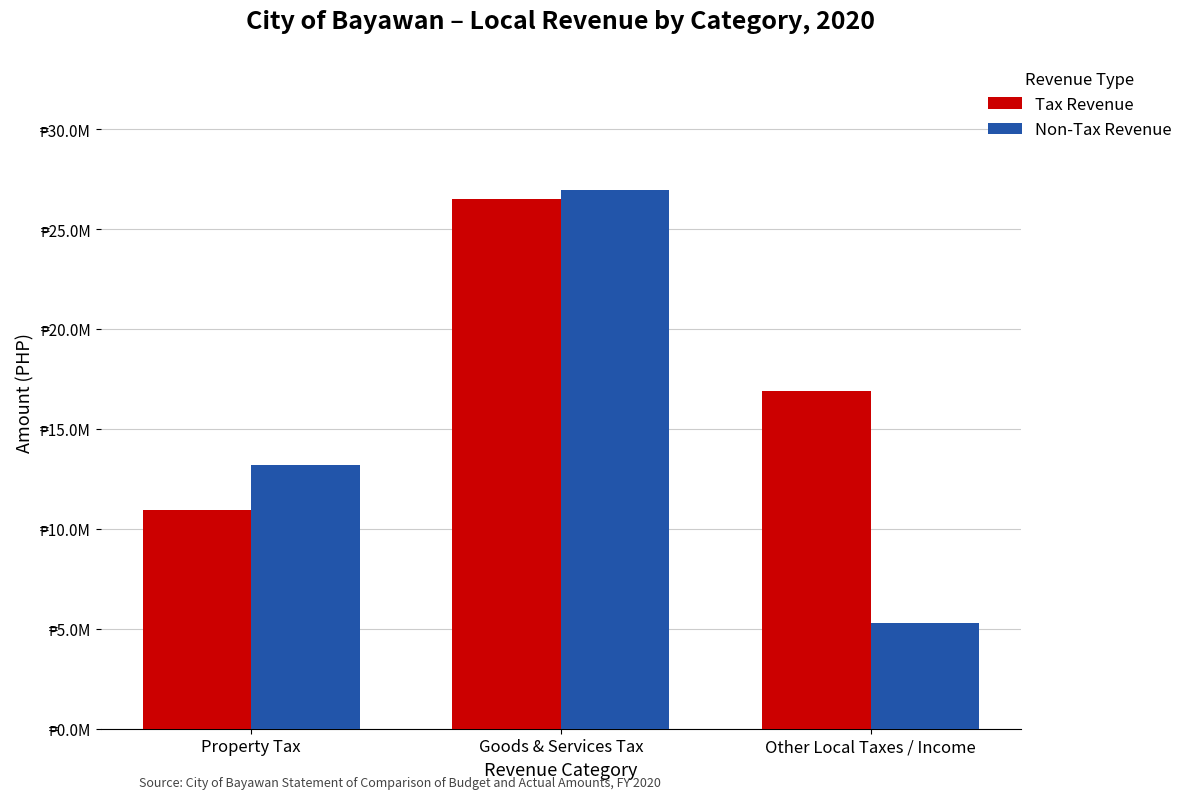

What is the difference between the Non-Tax Revenue values at Goods & Services Tax and Property Tax?

13742506.8